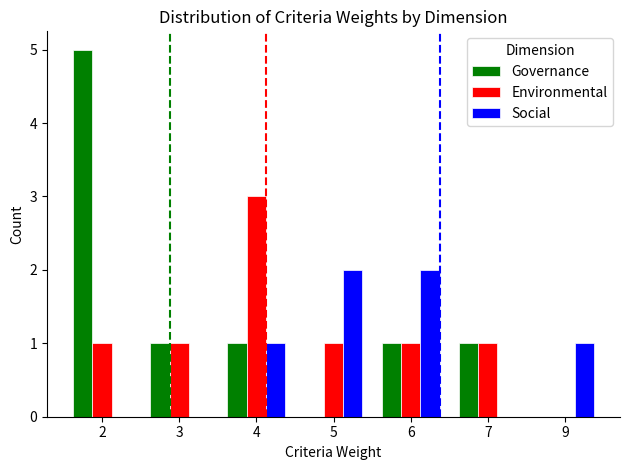

What is the sum of all Social values?

6